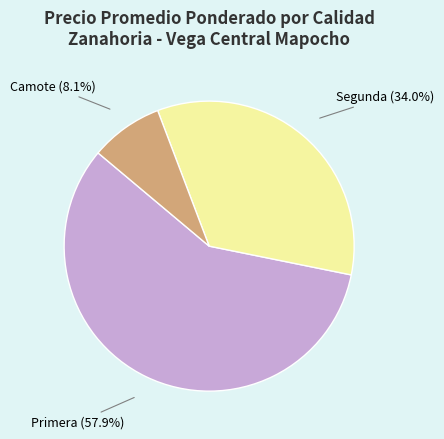

Is there any slice that represents more than half of the pie?

Yes